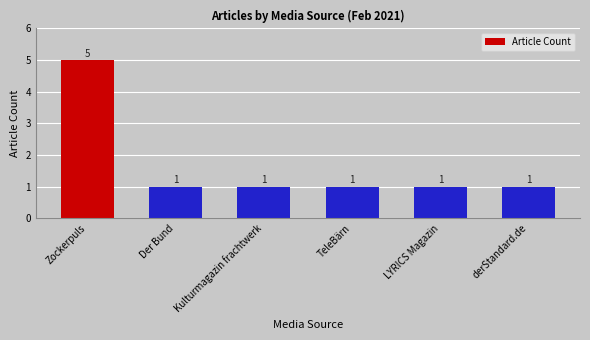

Reading left to right, list all the values displayed in this chart.

5	1	1	1	1	1